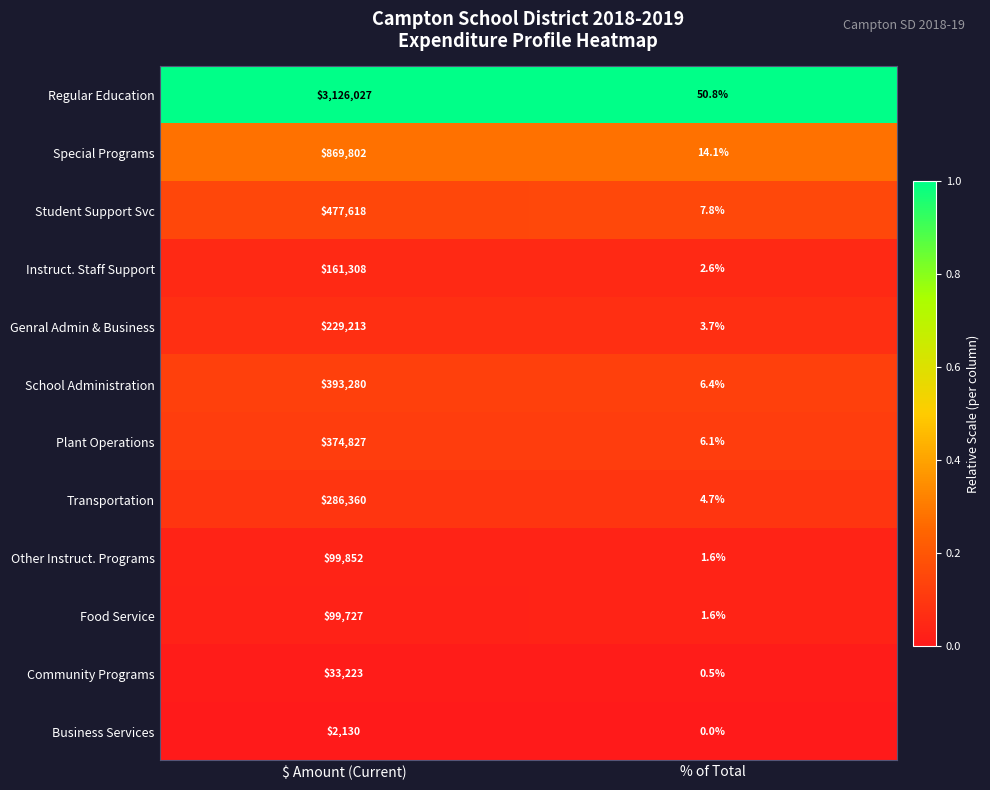

Which series changed the most between $ Amount (Current) and % of Total?

Regular Education